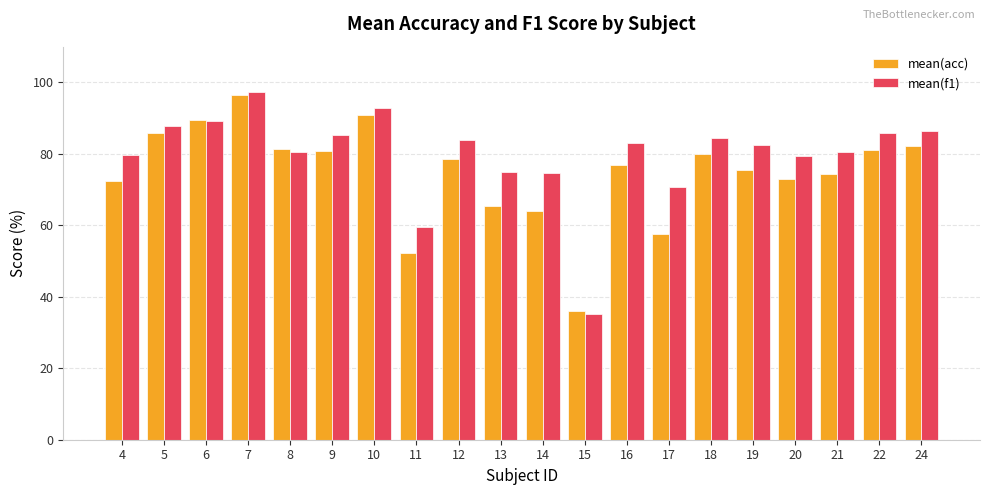

The value of mean(f1) at 19 is 82.4. True or false?

True